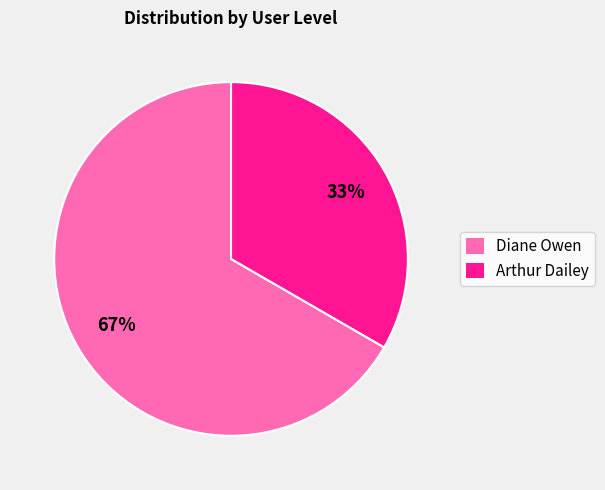

Count the number of slices in the pie.

2